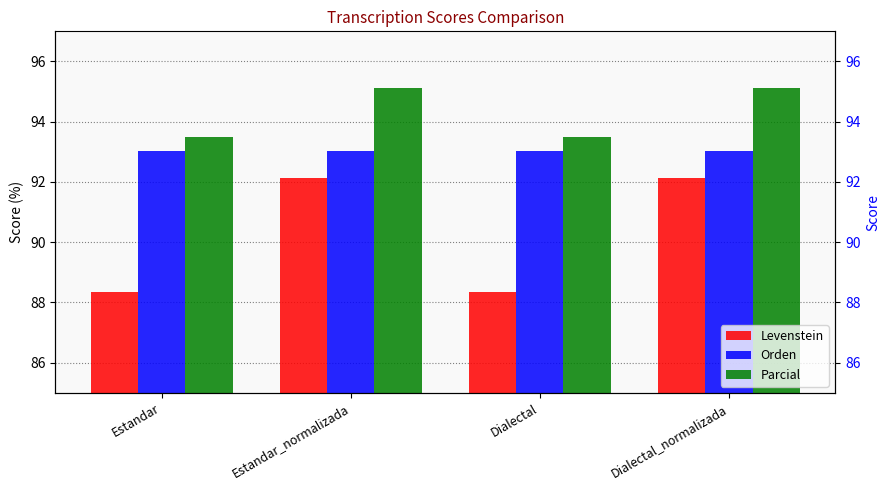

How many bars are there in total?

12